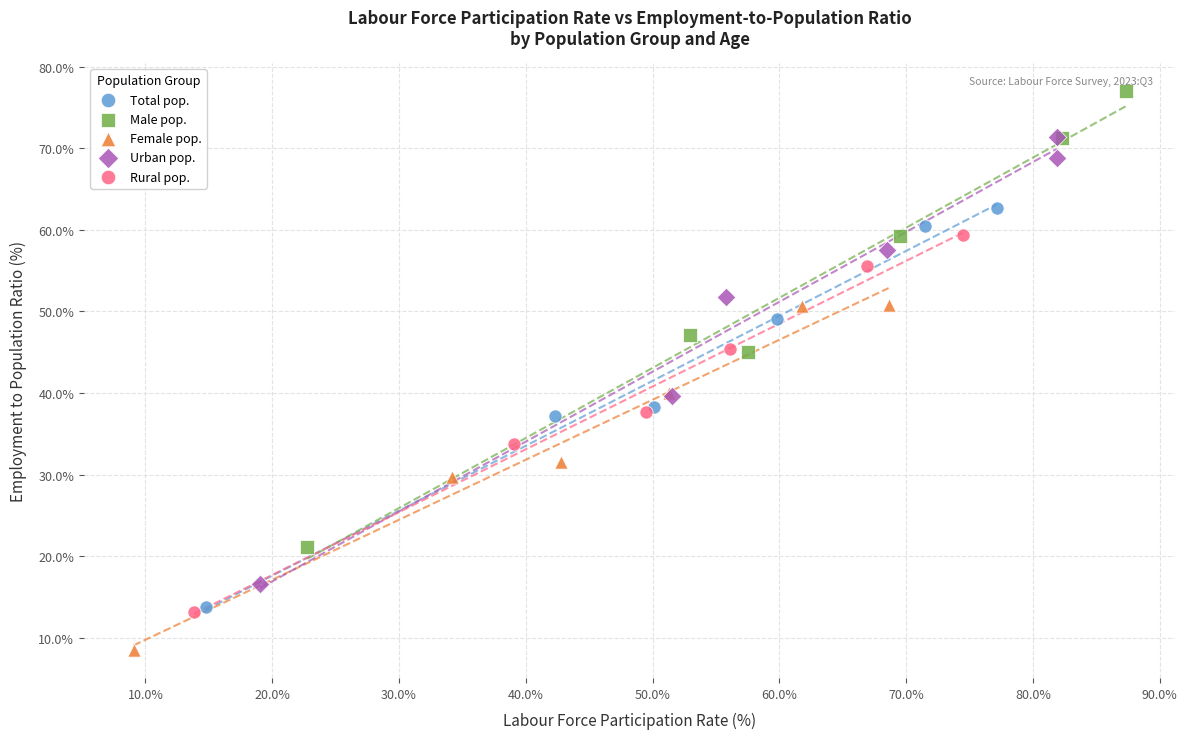

Which series contains the lowest Y value?

Female pop.